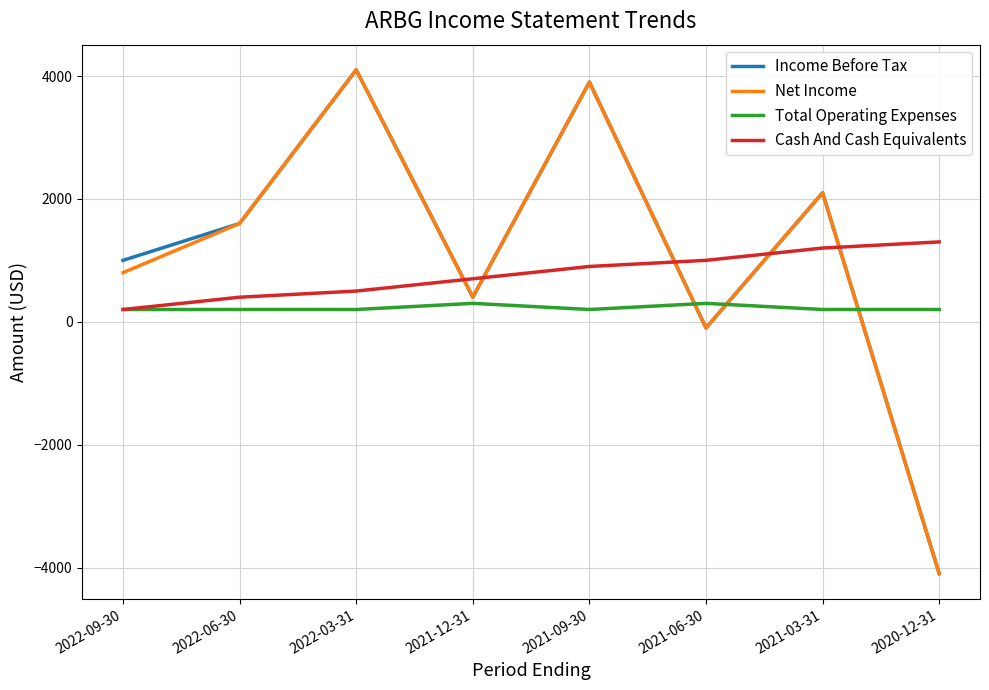

The value of Income Before Tax at 2020-12-31 is -1499. True or false?

False